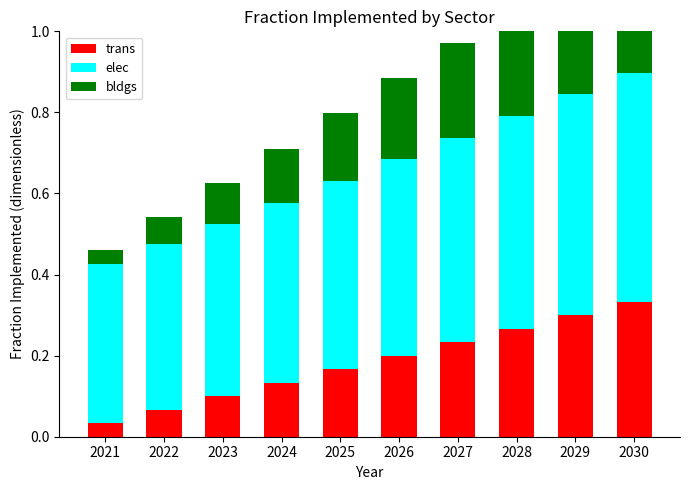

What is the total value across all series at 2021?

0.5